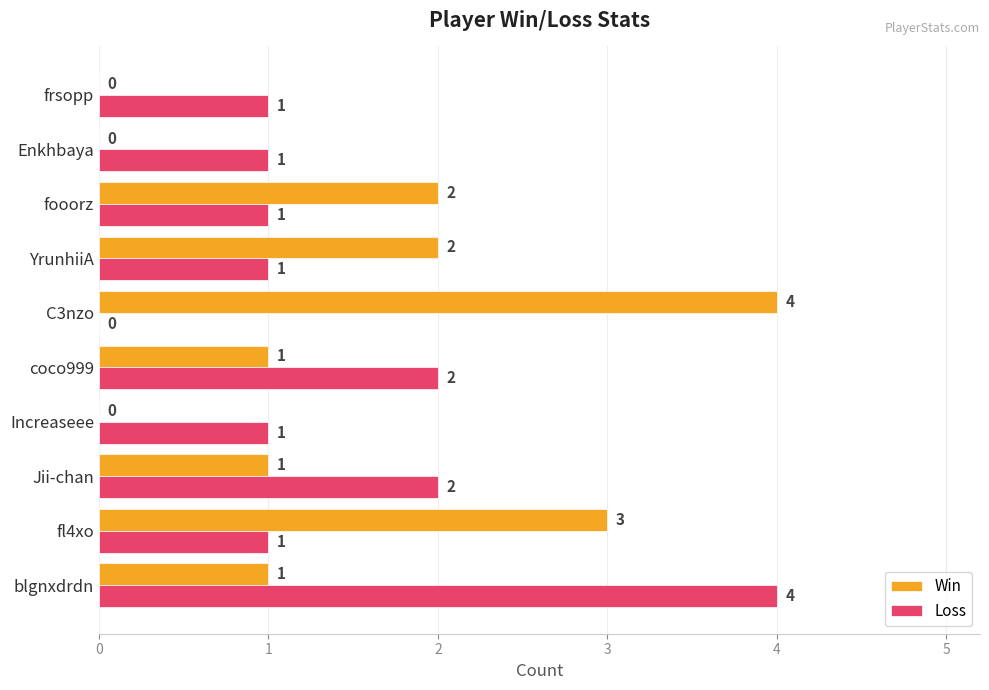

The value of Loss at frsopp is 1. True or false?

True